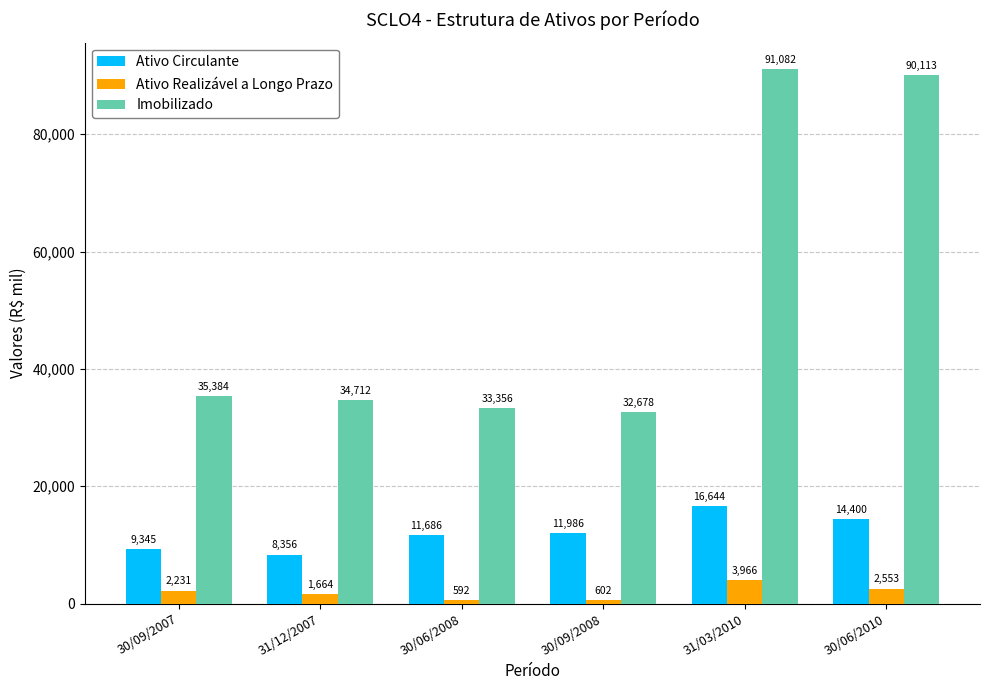

At how many categories does at least one series exceed 88910?

2